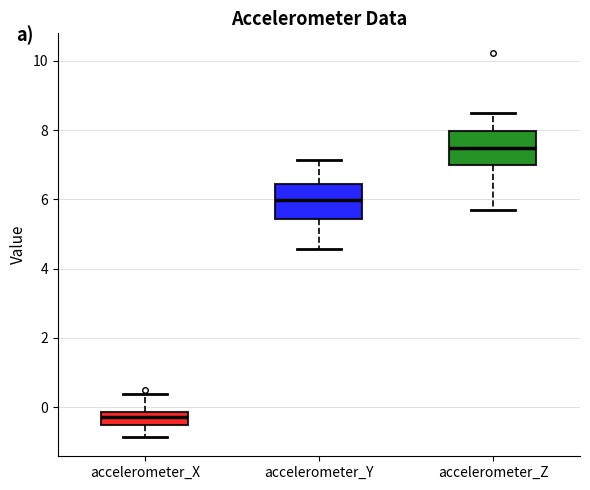

Where does the lower whisker of the box for accelerometer_X end on the y-axis? The values are not printed on the chart, so give them approximately, as read against the axis.

-0.8